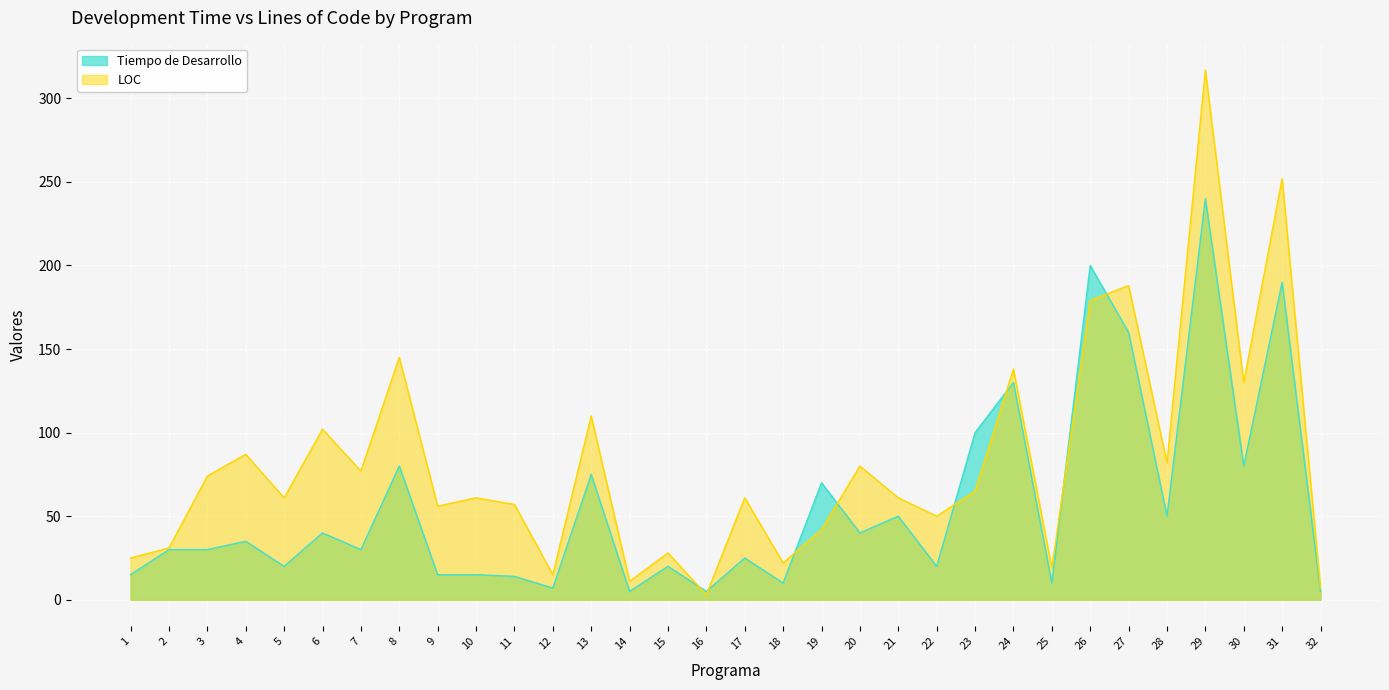

Reading left to right, what are all the values shown in this chart?

Tiempo de Desarrollo: 15	30	30	35	20	40	30	80	15	15	14	7	75	5	20	5	25	10	70	40	50	20	100	130	10	200	160	50	240	80	190	5
LOC: 25	31	74	87	61	102	77	145	56	61	57	15	110	11	28	3	61	22	42	80	61	50	65	138	19	179	188	82	317	130	252	7